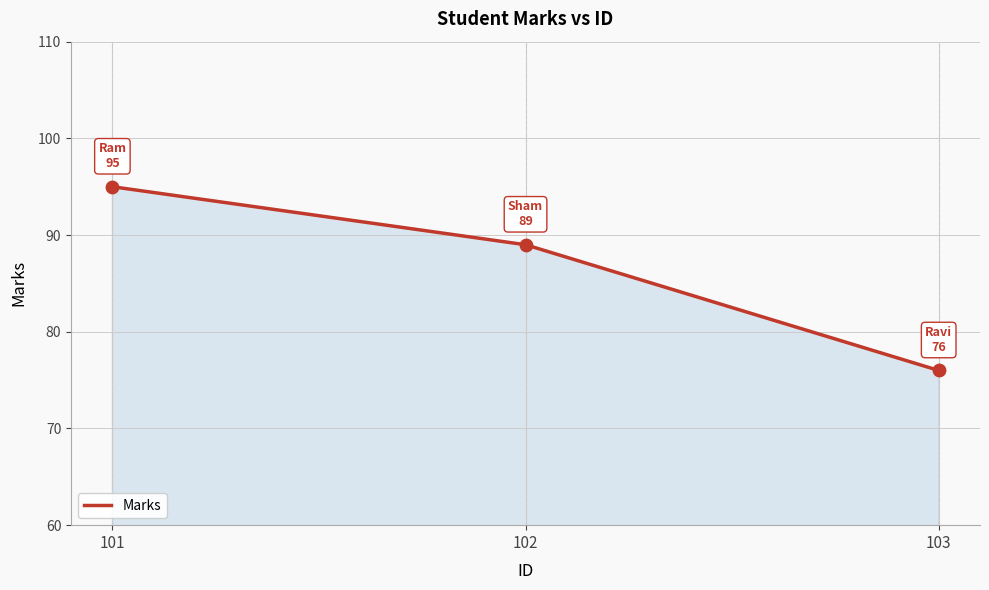

What is the ratio of the value at 103 to the value at 101?

0.8